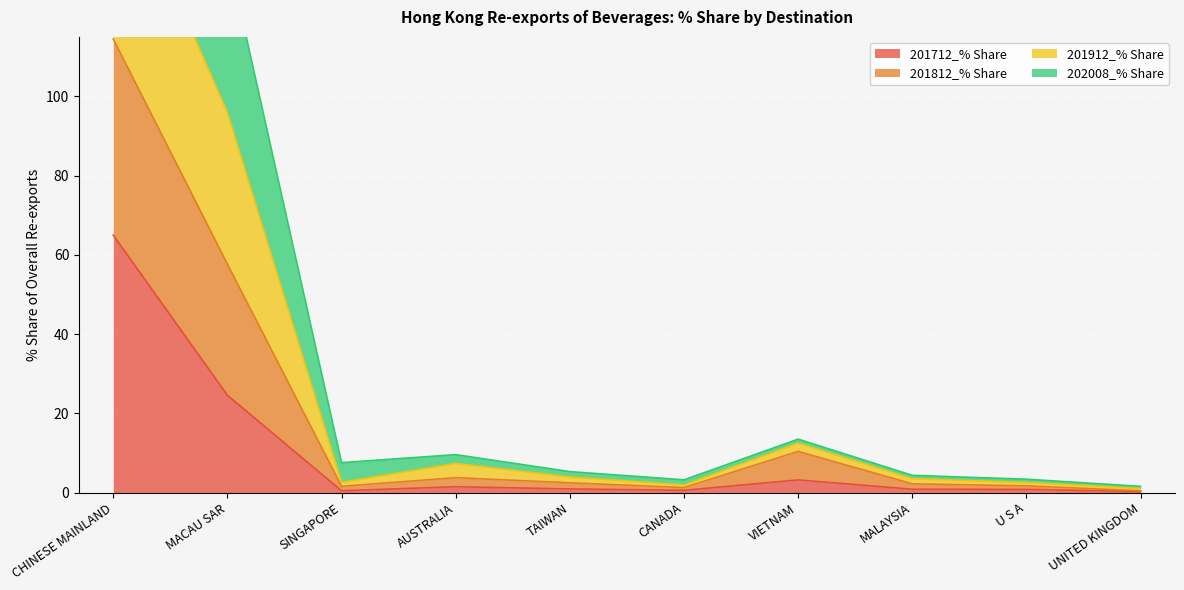

What is the difference between the maximum and minimum values in the 201712_% Share series?

64.7